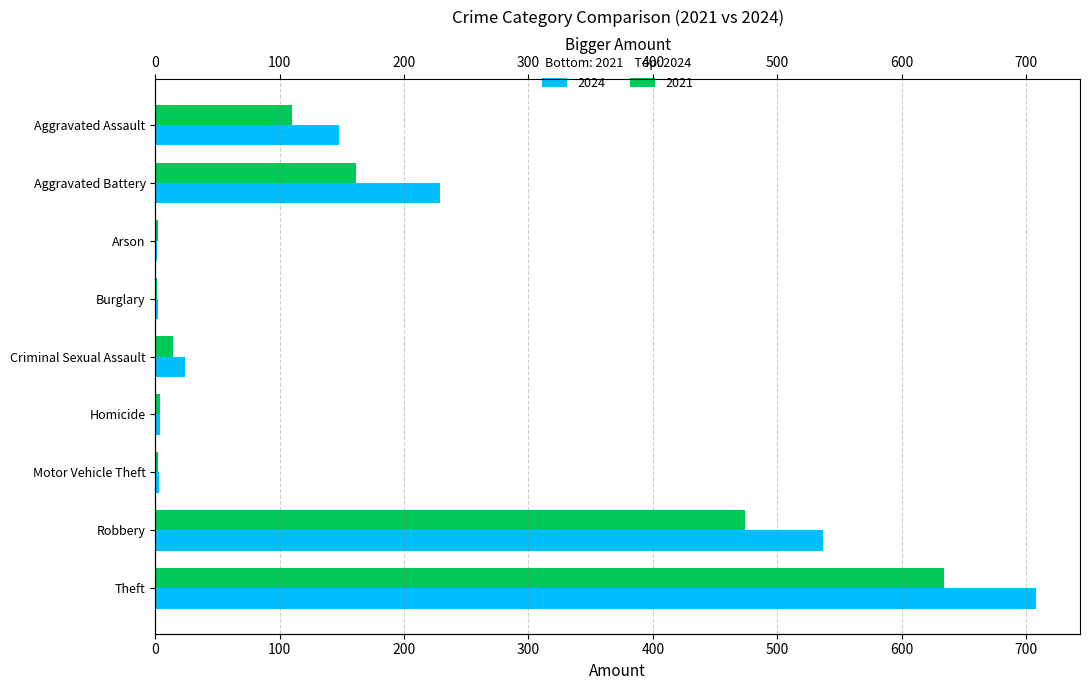

What position from the right is Criminal Sexual Assault?

5